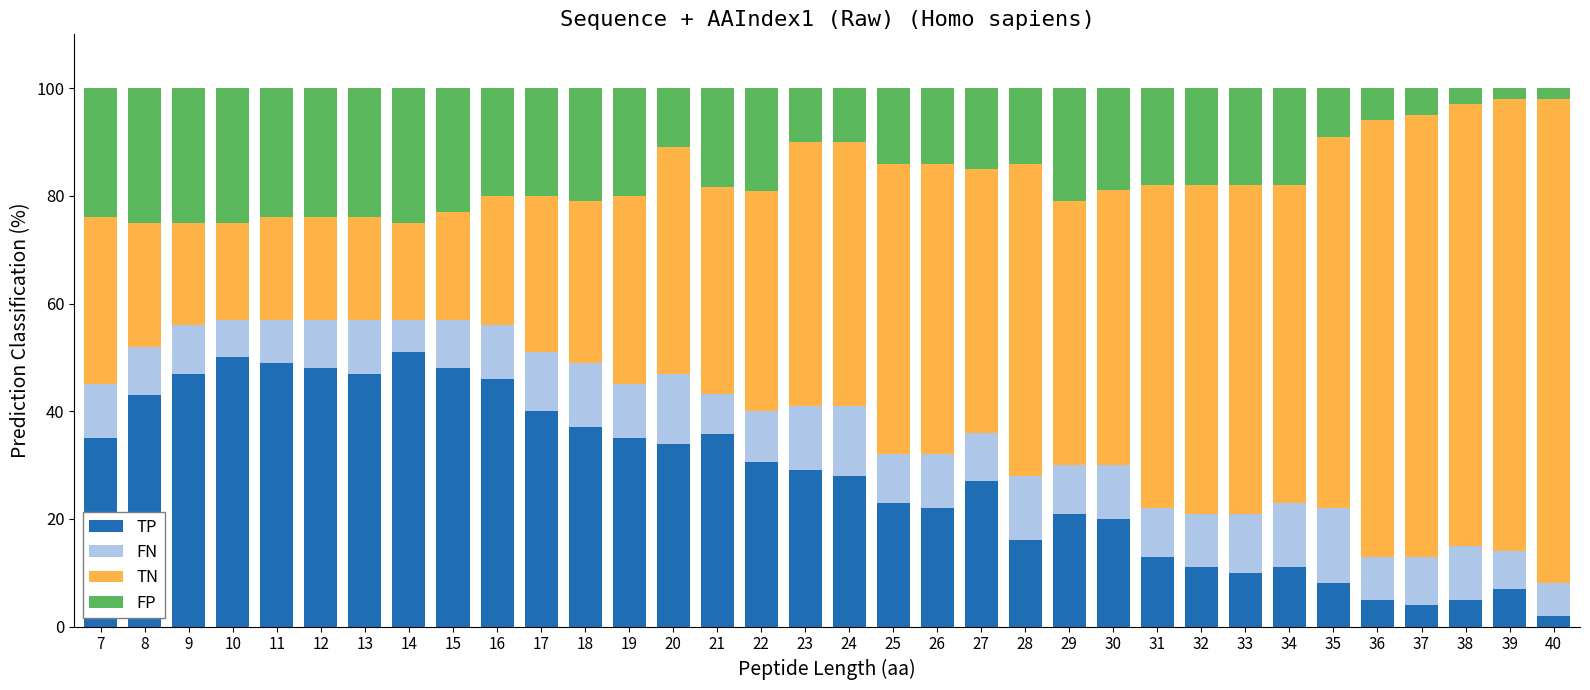

What is the average value of the TP series?

27.6